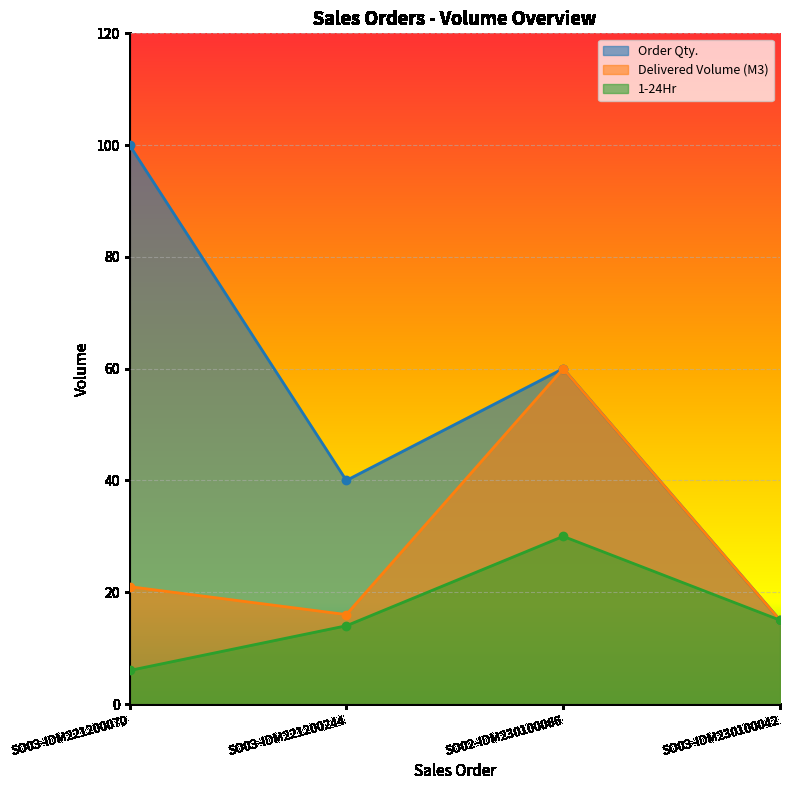

Reading right to left, transcribe all the data shown in this chart.

Order Qty.: 15	60	40	100
Delivered Volume (M3): 15	60	16	21
1-24Hr: 15	30	14	6